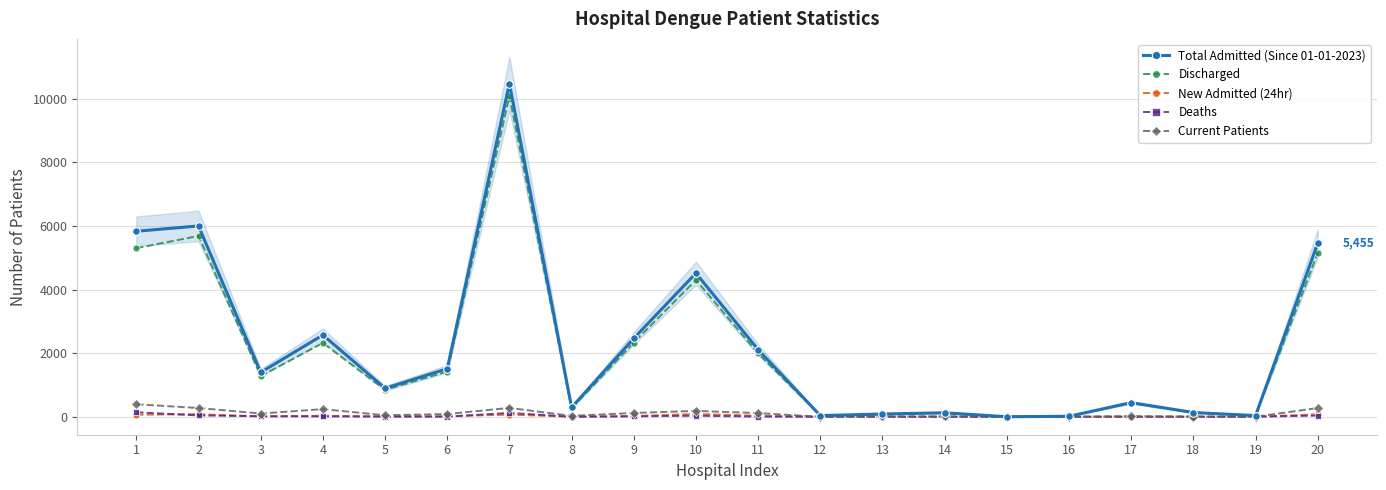

How many values in the Discharged series are below 1277?

10